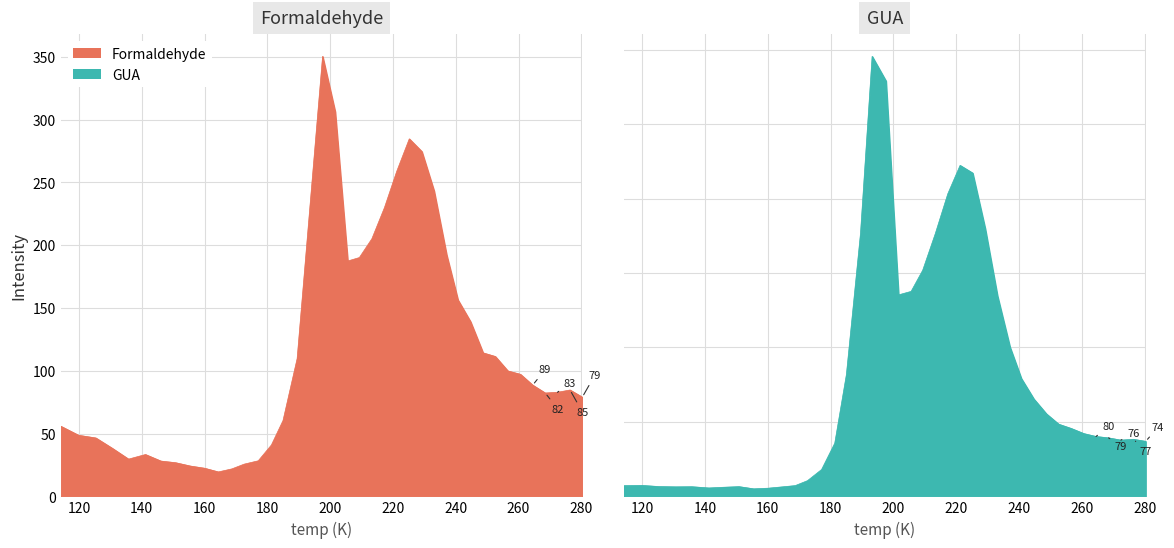

At which category is the sum across all series the highest?

197.6